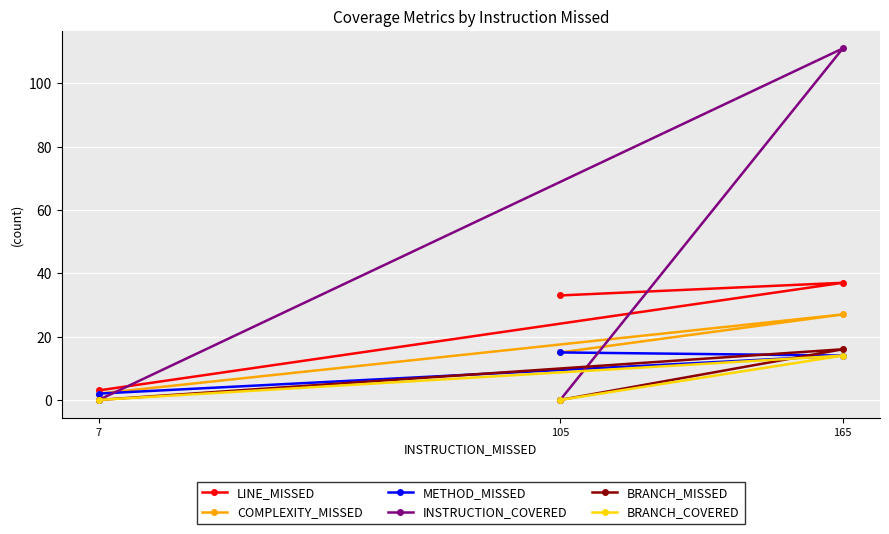

How many lines are shown in the chart?

6